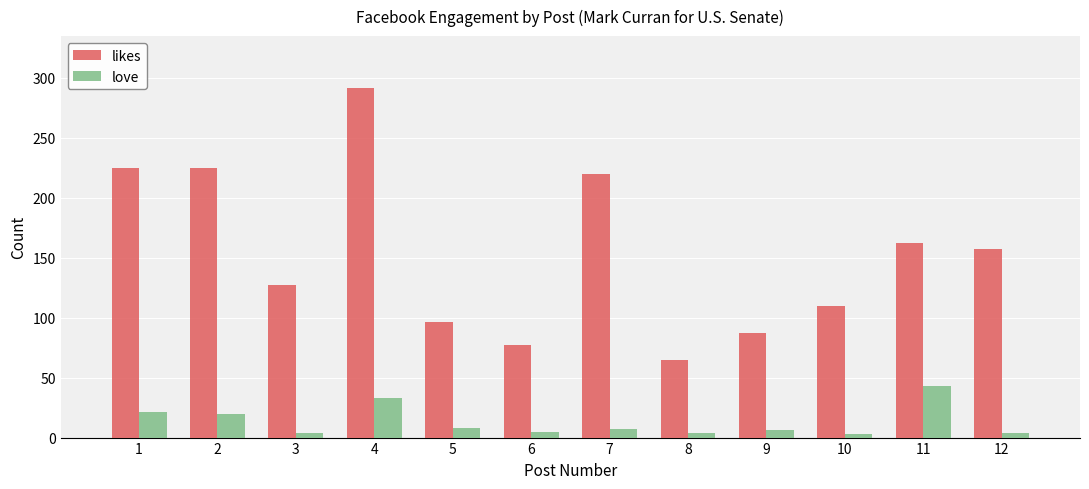

Which label corresponds to the largest value in the chart?

4